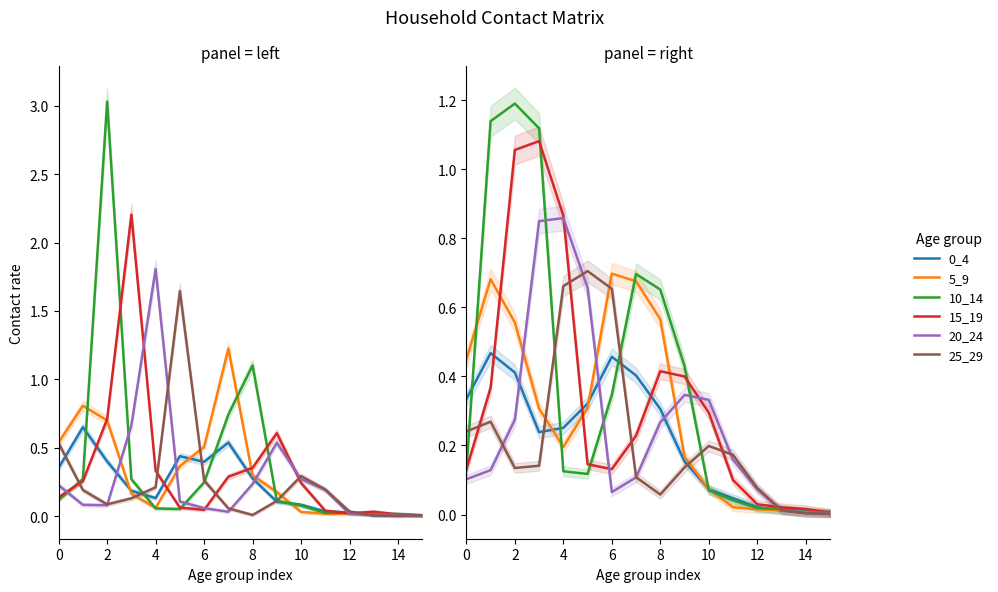

What is the label of the 7th point from the left?

6